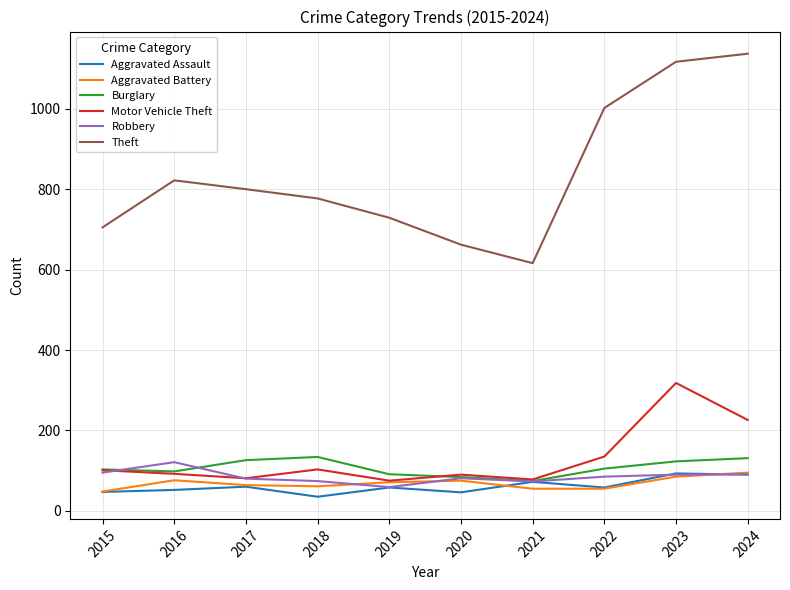

The value of Theft at 2021 is 1074. True or false?

False